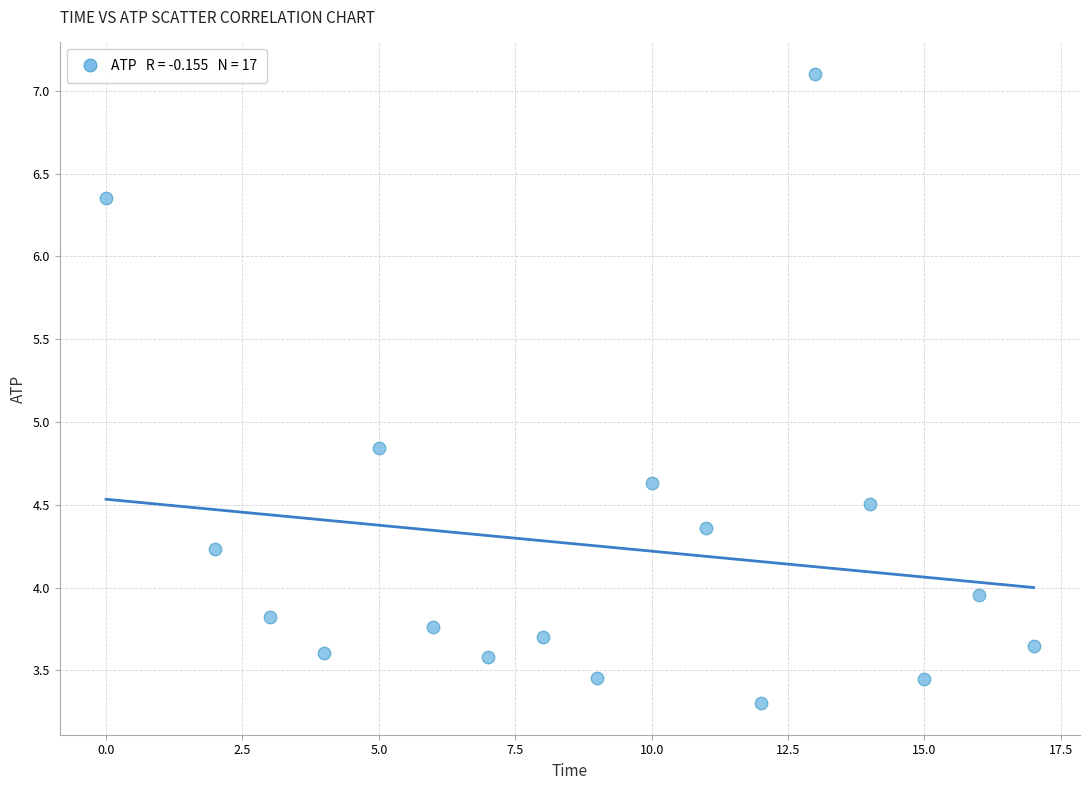

What is the range of Y values (max minus min)?

3.8